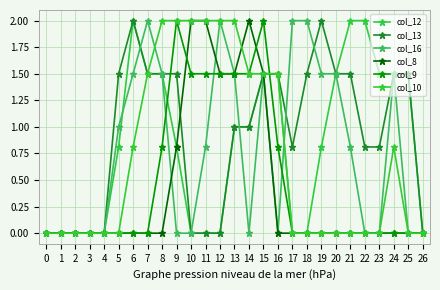

What is the average value of the col_9 series?

0.5